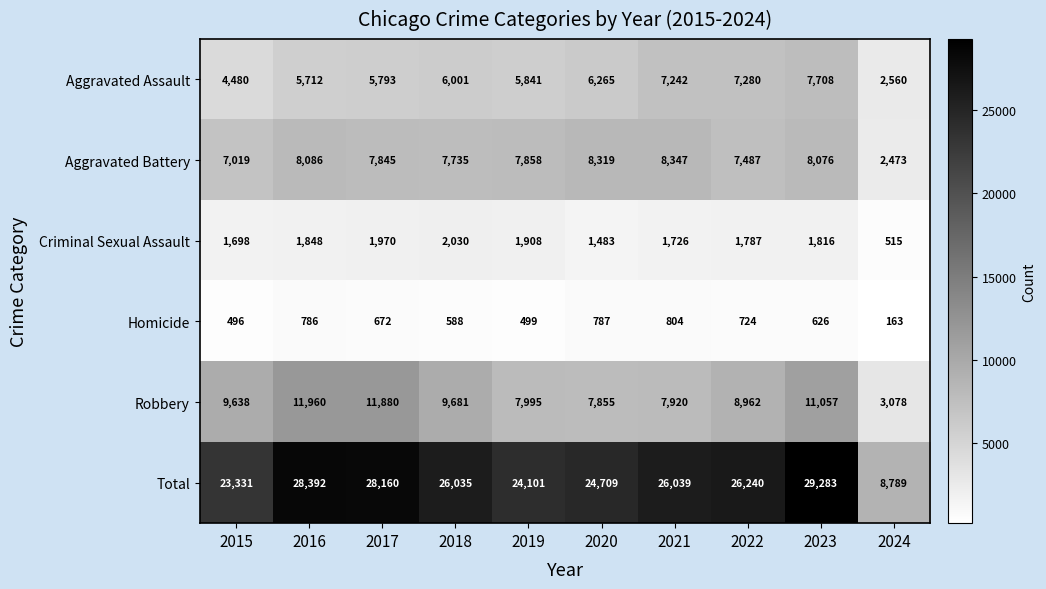

Which series has the widest spread of values?

Total